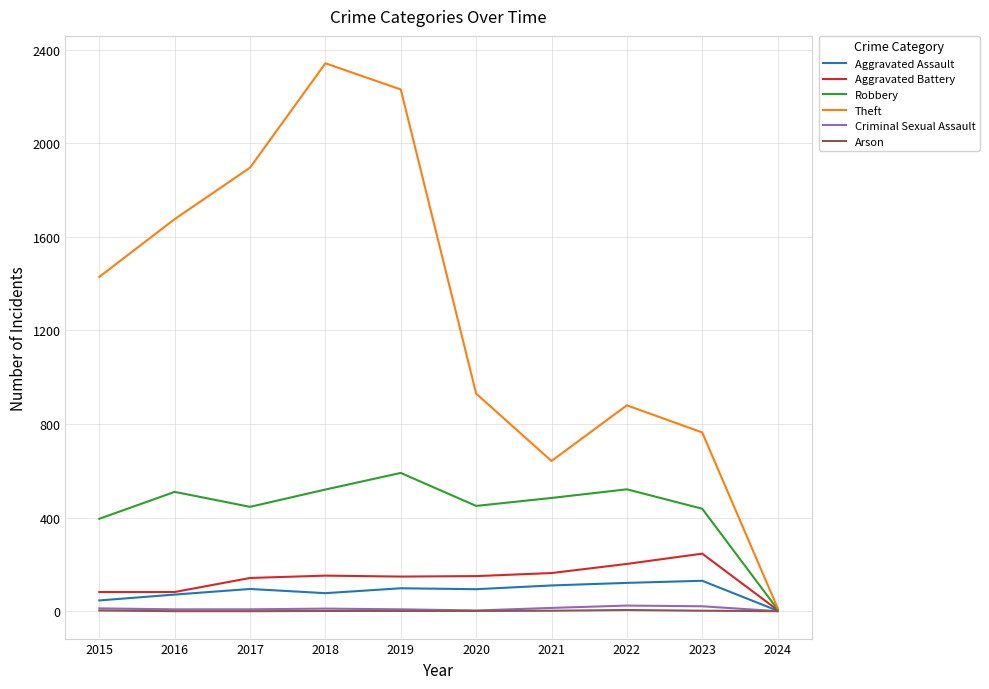

At how many categories does at least one series exceed 1919?

2